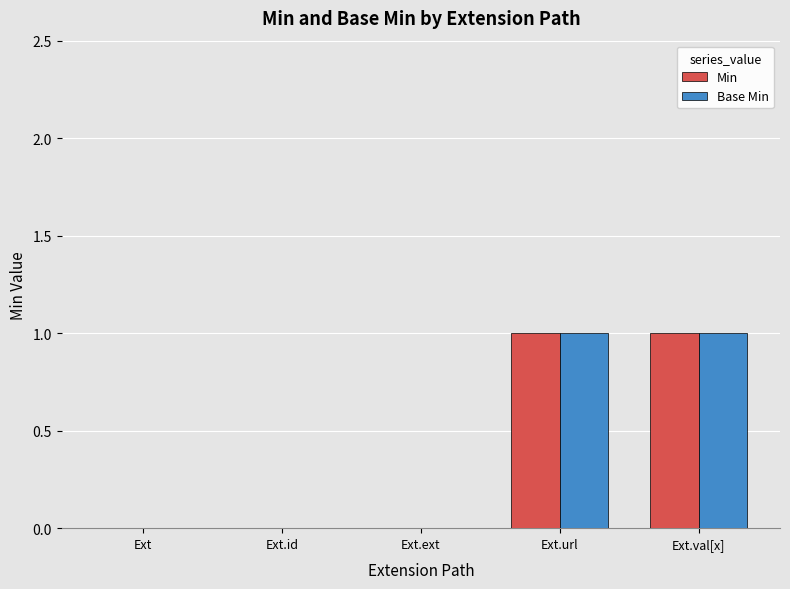

Count the number of data series in this chart.

2